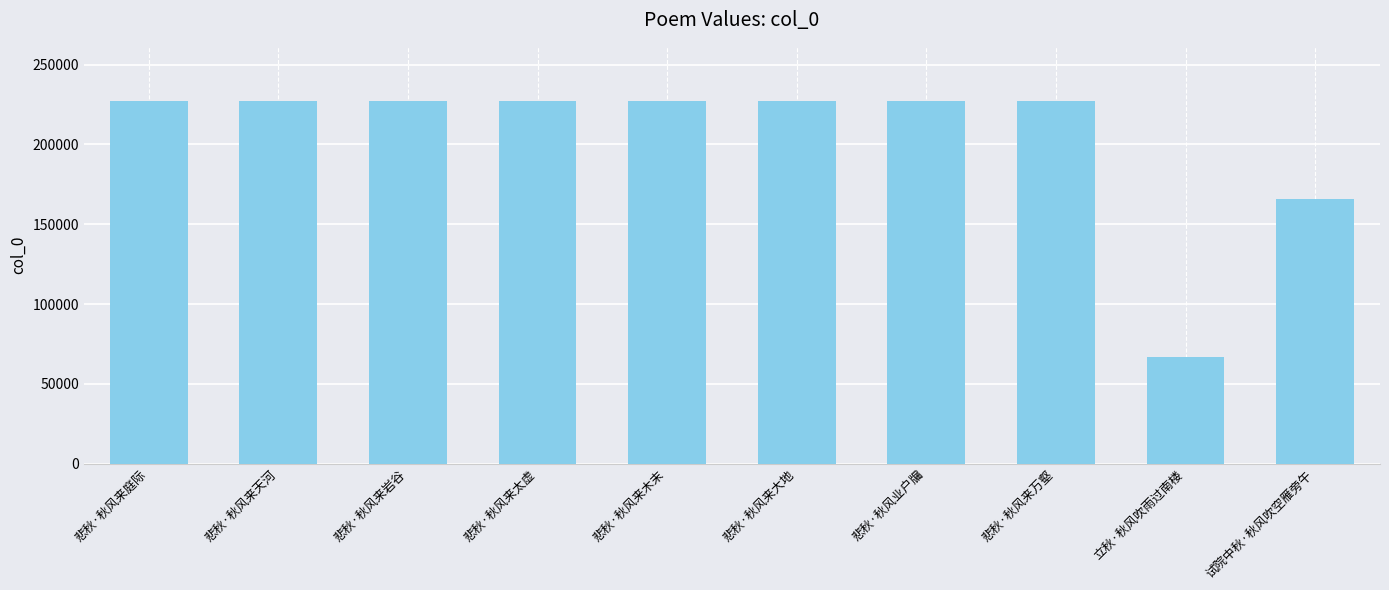

Between 立秋·秋风吹雨过南楼 and 悲秋·秋风来万壑, which is larger?

悲秋·秋风来万壑